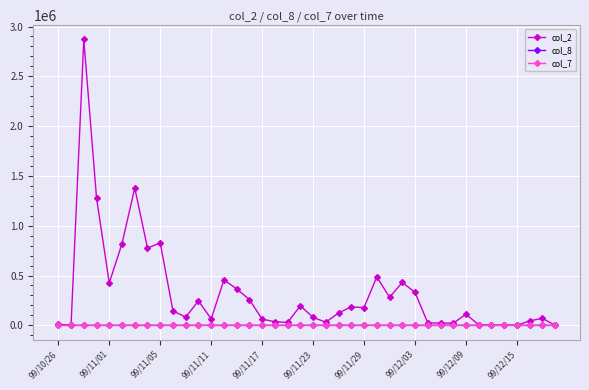

What is the difference between the maximum and minimum values in the col_7 series?

0.8